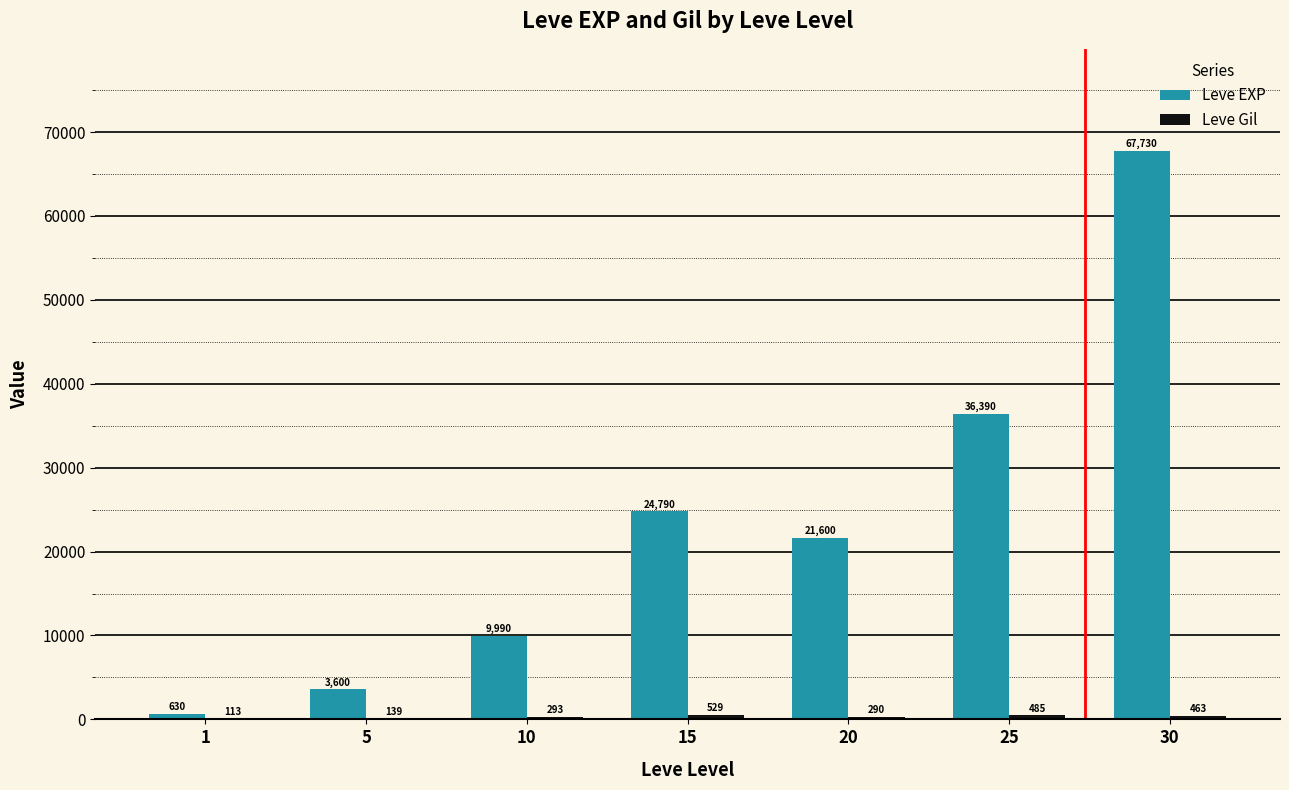

At which label is Leve EXP closest to 34180?

25